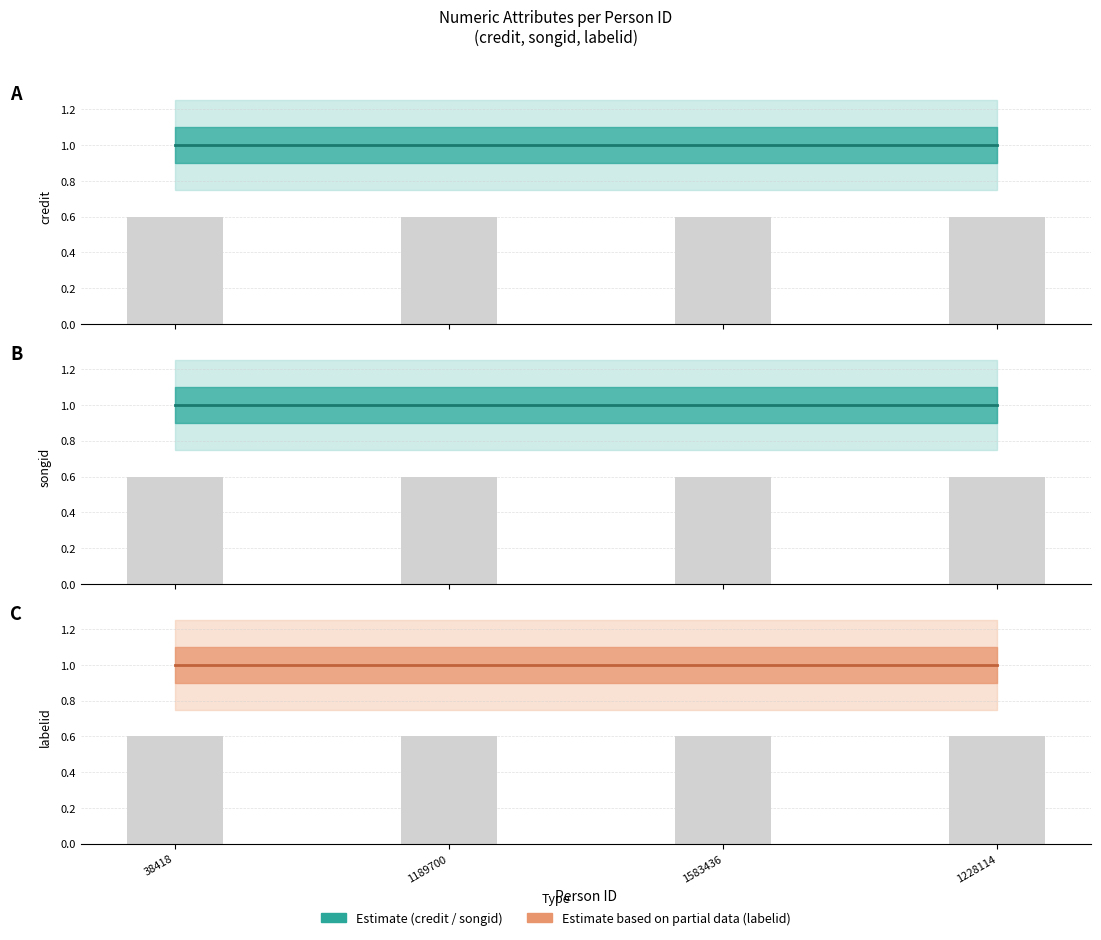

At which category does the chart reach its peak across all series?

38418